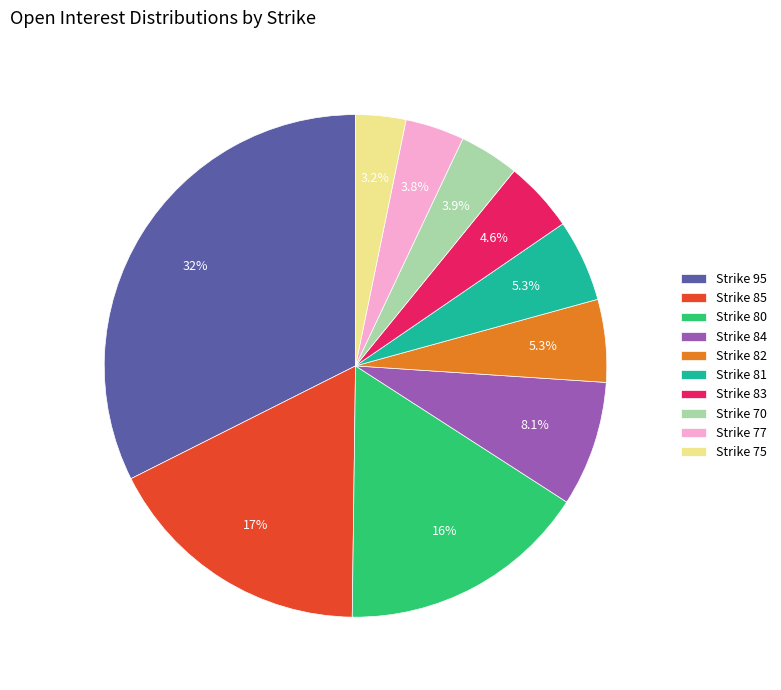

What percentage is NOT represented by Strike 95?

67.6%